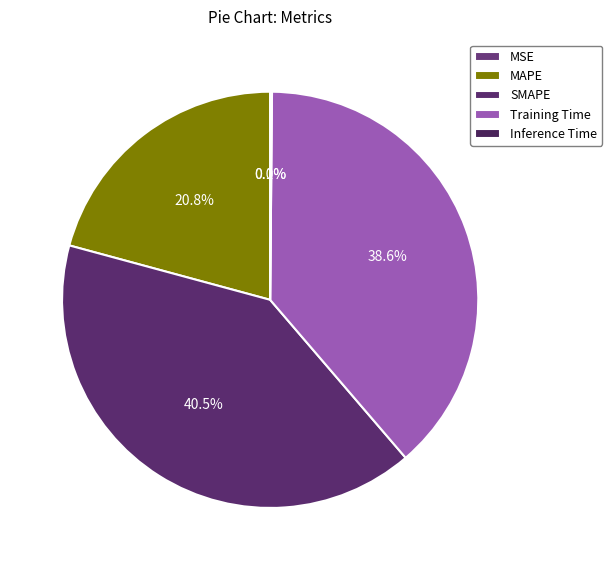

What percentage is the MAPE slice, to the nearest percent?

21%